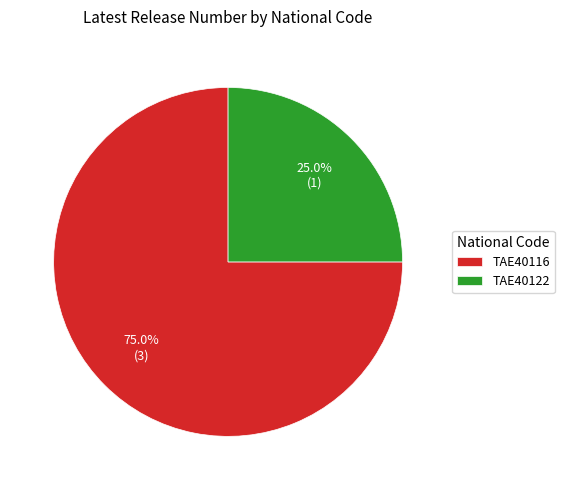

Which slice is the smallest?

TAE40122